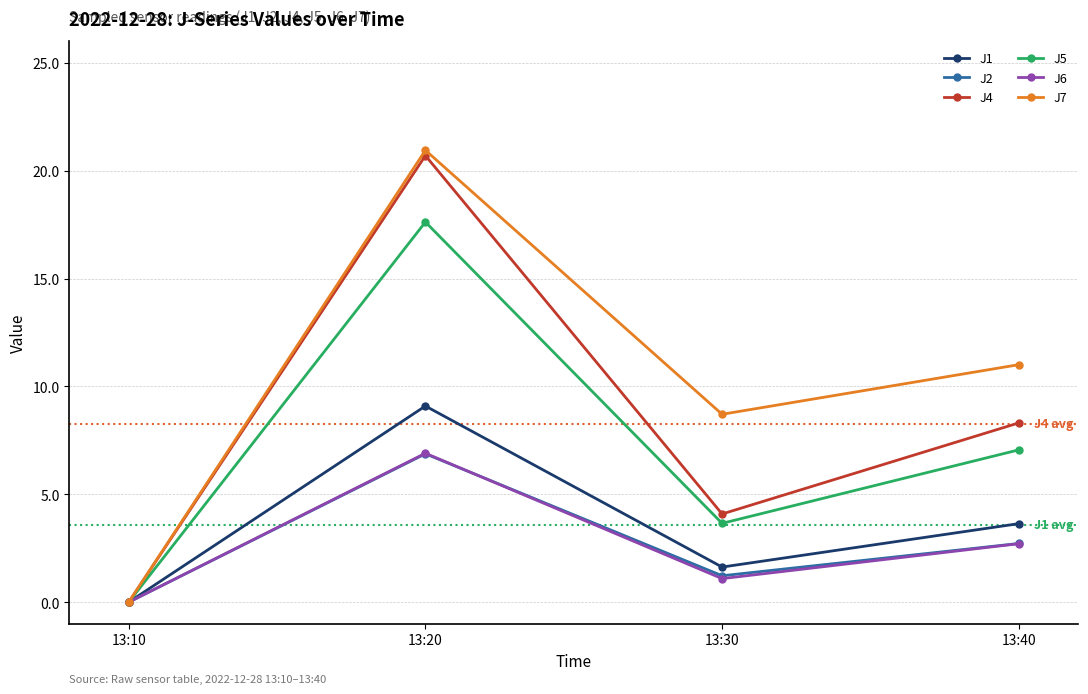

At which category does J7 reach its first local peak?

13:20